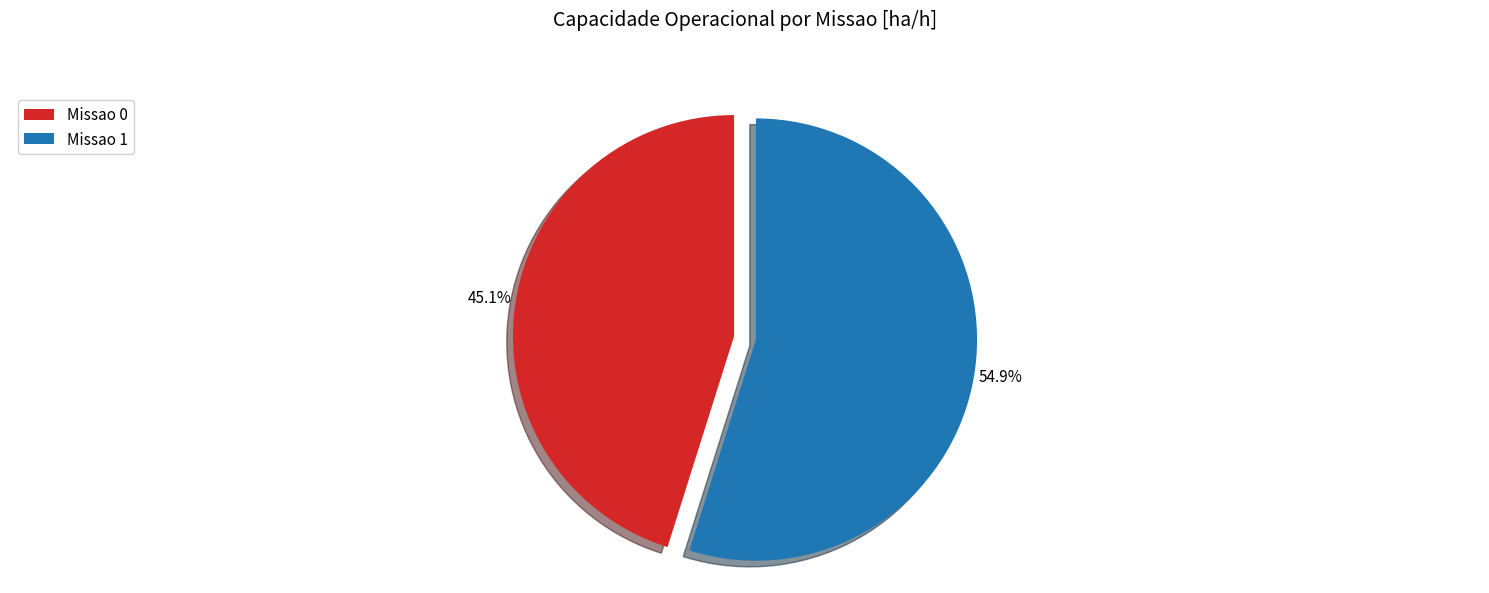

To the nearest percent, what is the difference between the Missao 0 and Missao 1 slice percentages?

10%